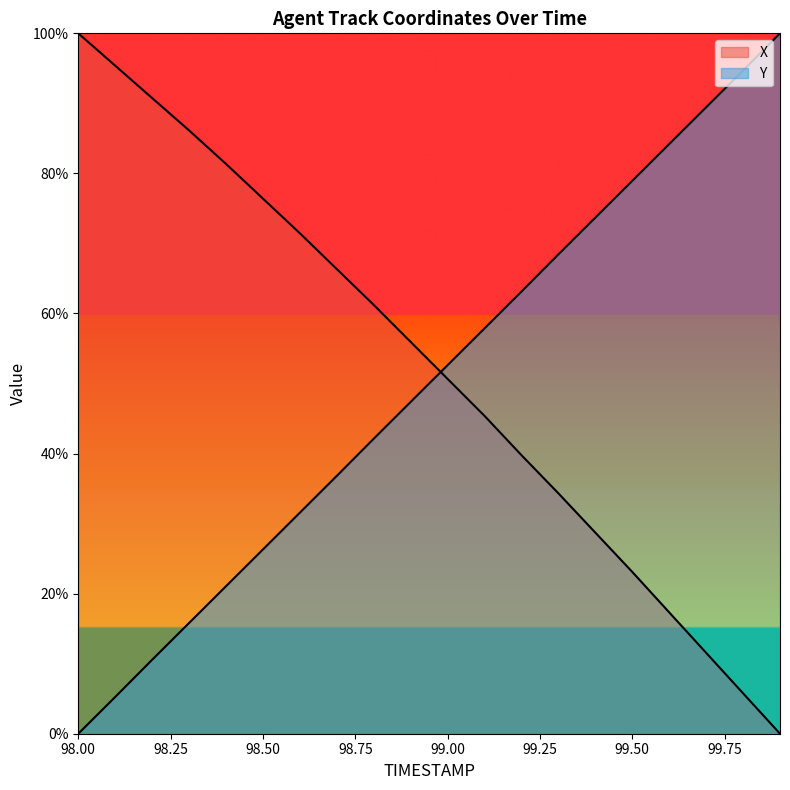

Read the Y value at 98.3.

15.8